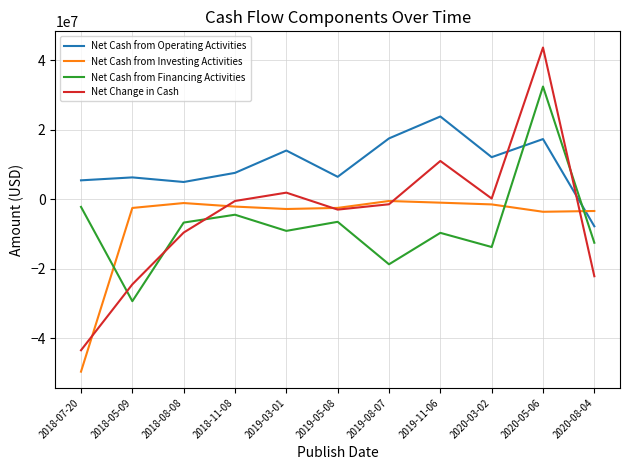

What is the lowest value of the Net Cash from Investing Activities series?

-49613000